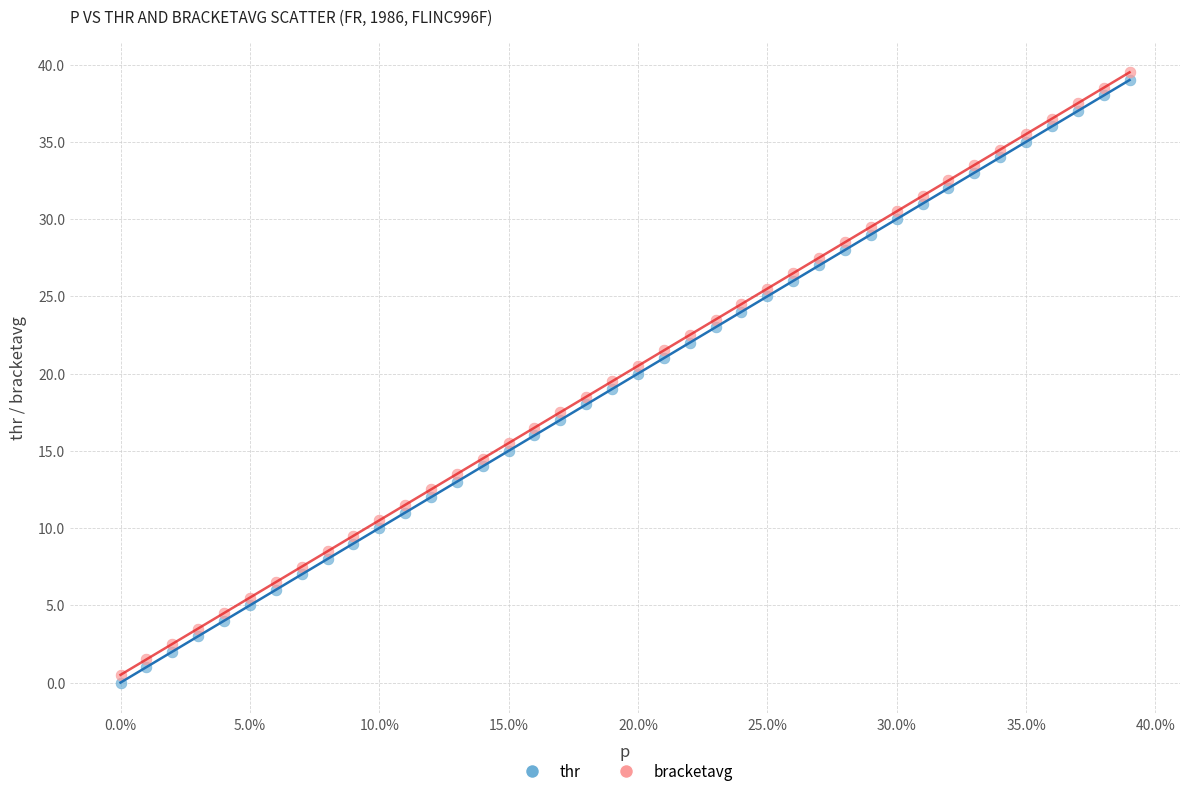

What is the X range (max minus min) for the scatter plot?

0.4